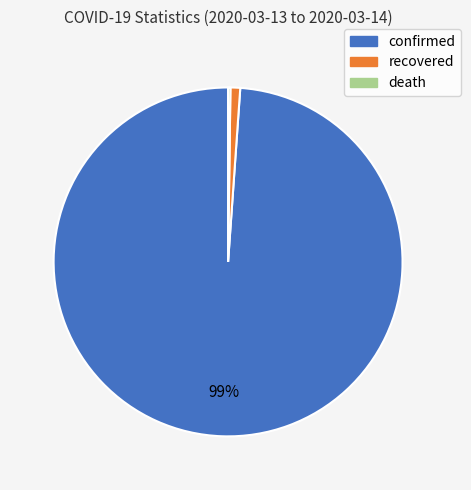

Which slice represents more than half of the pie?

confirmed